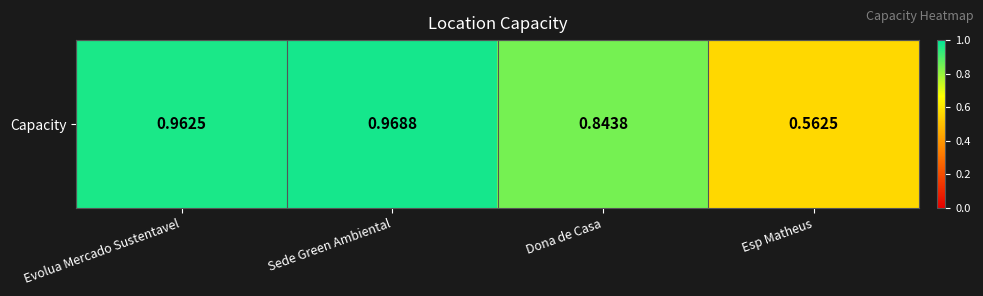

What is the difference between the values at Evolua Mercado Sustentavel and Dona de Casa?

0.1